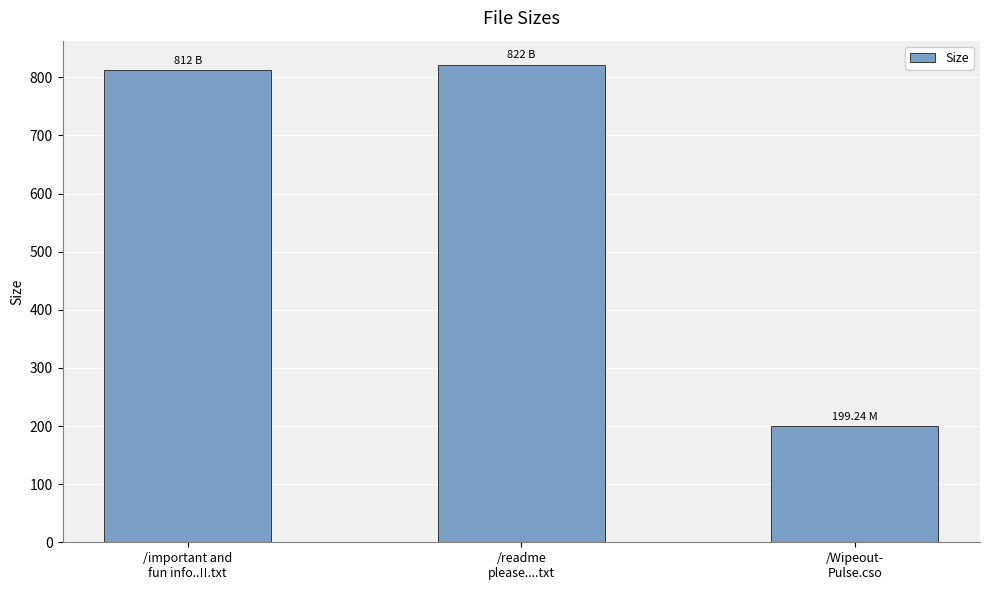

What position from the right is /readme
please....txt?

2